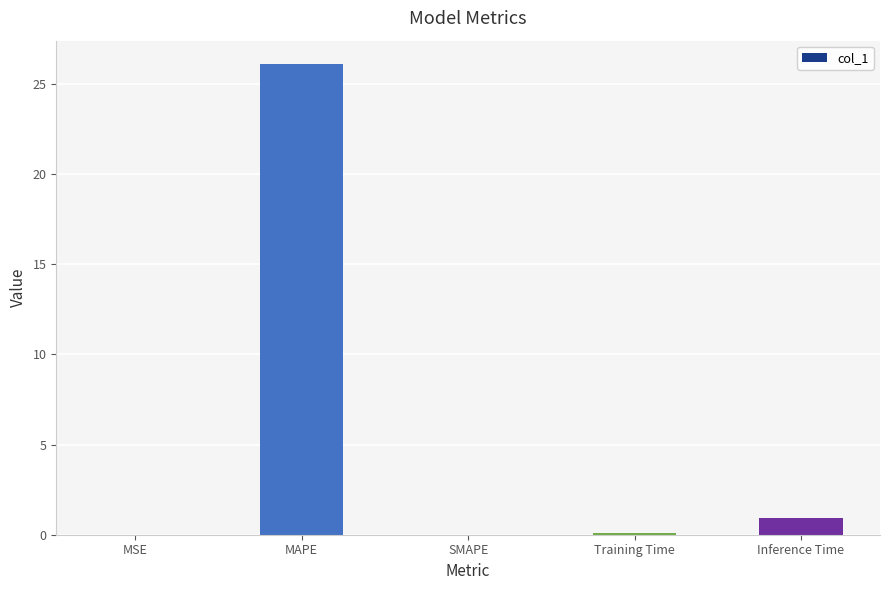

Where is the data nearest to the value 13?

Inference Time